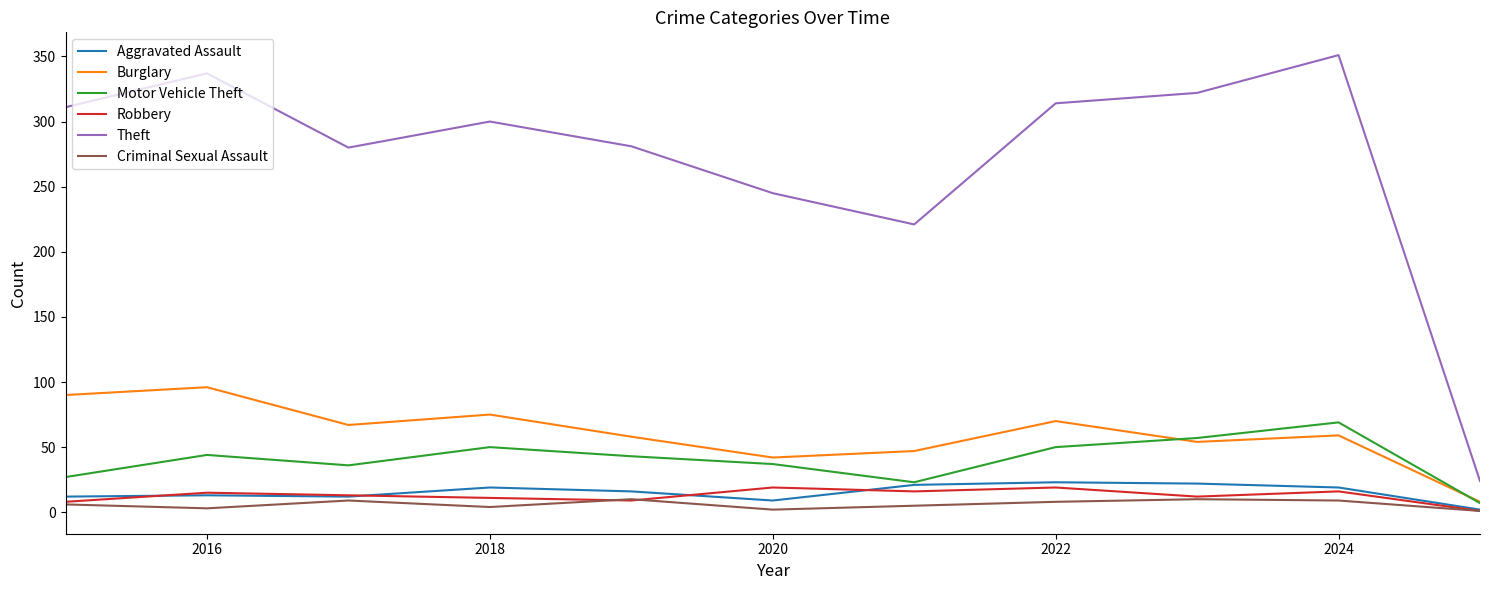

Which series has the largest range (max minus min)?

Theft